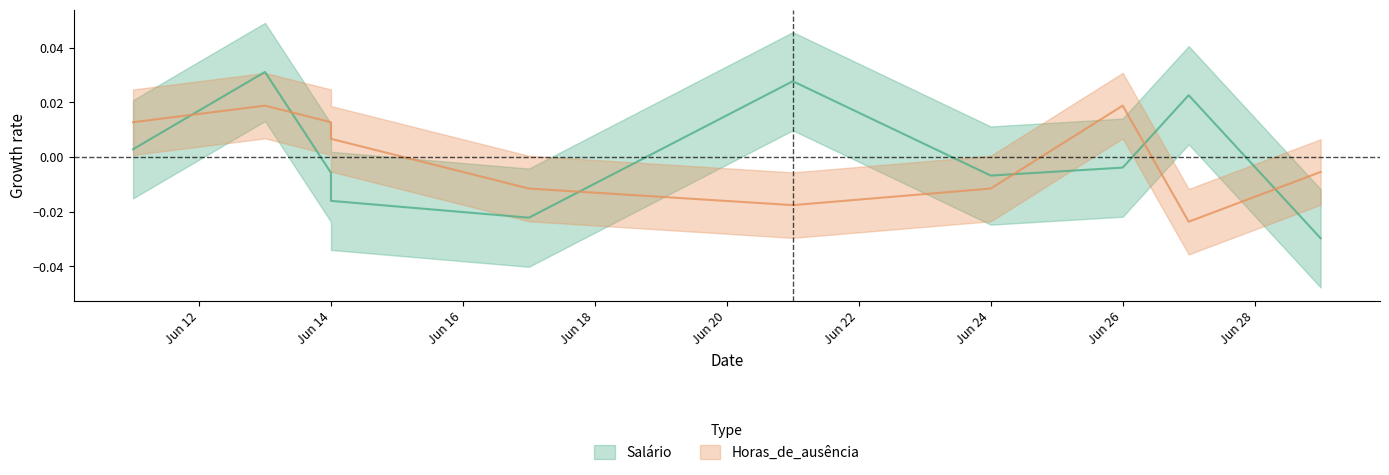

What are all the series names shown in the legend?

Salário, Horas_de_ausência